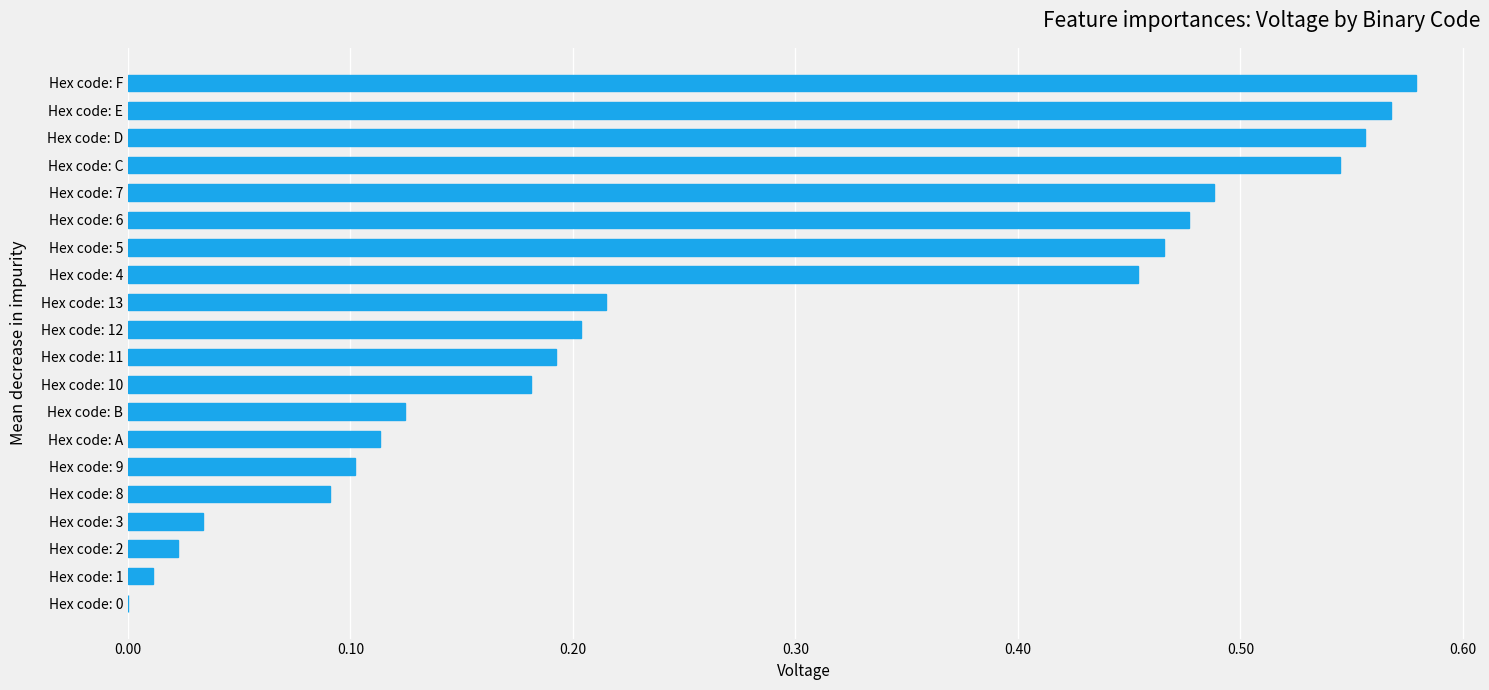

How many values exceed 0?

19